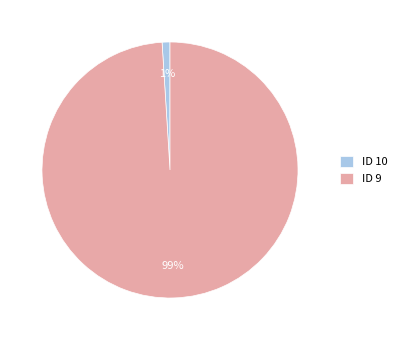

The ID 9 slice represents 84% of the pie. True or false?

False